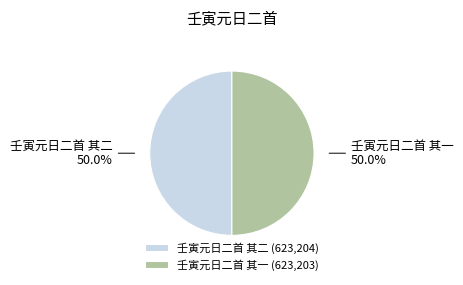

Combined, do 壬寅元日二首 其二 and 壬寅元日二首 其一 account for over 50%?

Yes